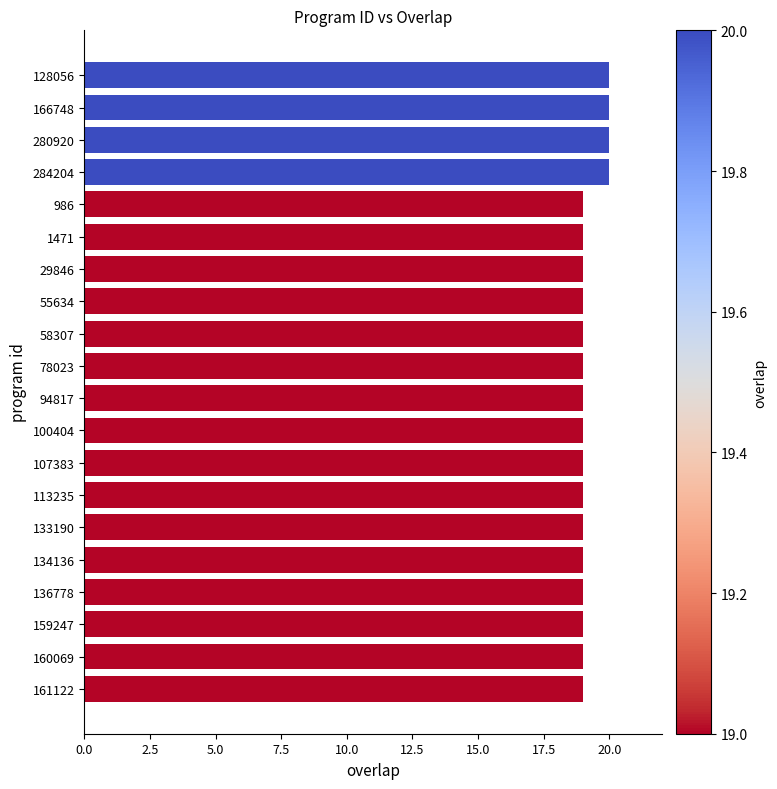

What position from the bottom is 128056?

20